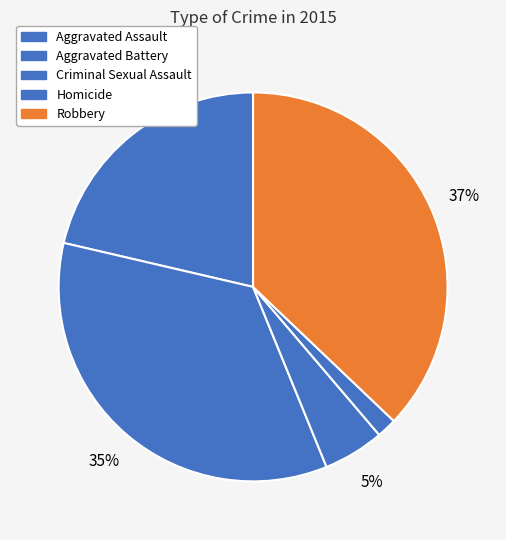

How many segments does this pie chart have?

5